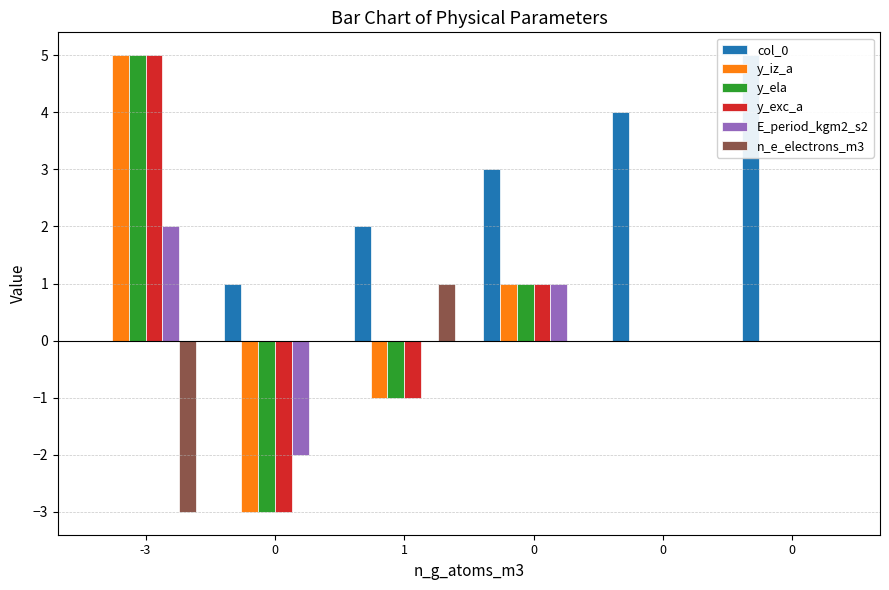

What is the total value across all series at 0?

-10